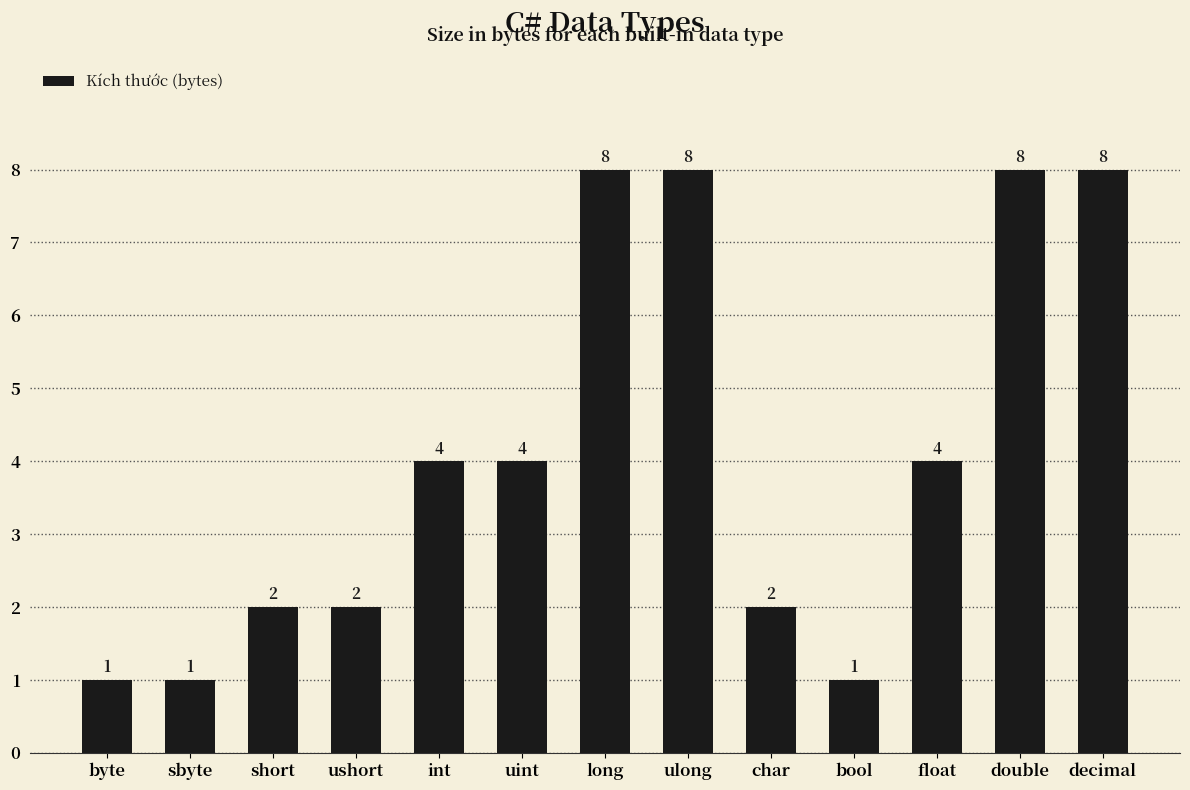

What position from the right is ulong?

6